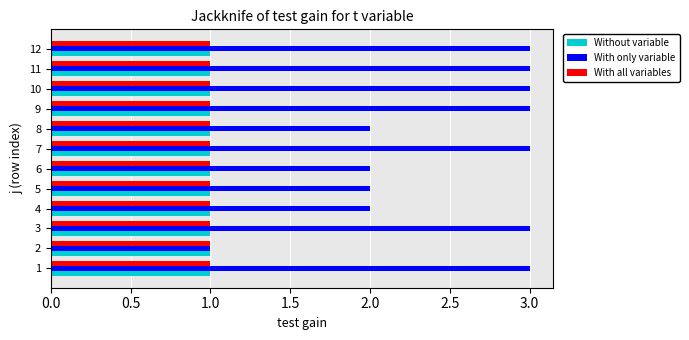

Is the value of With only variable at 10 greater than the value of With all variables at 6?

Yes